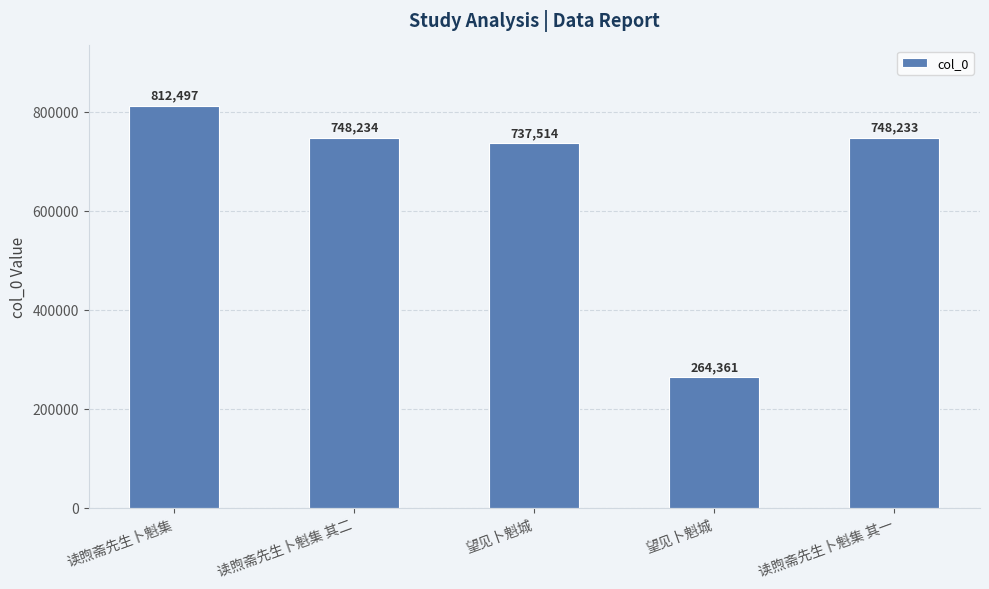

Reading left to right, list all the values displayed in this chart.

812497	748234	737514	264361	748233